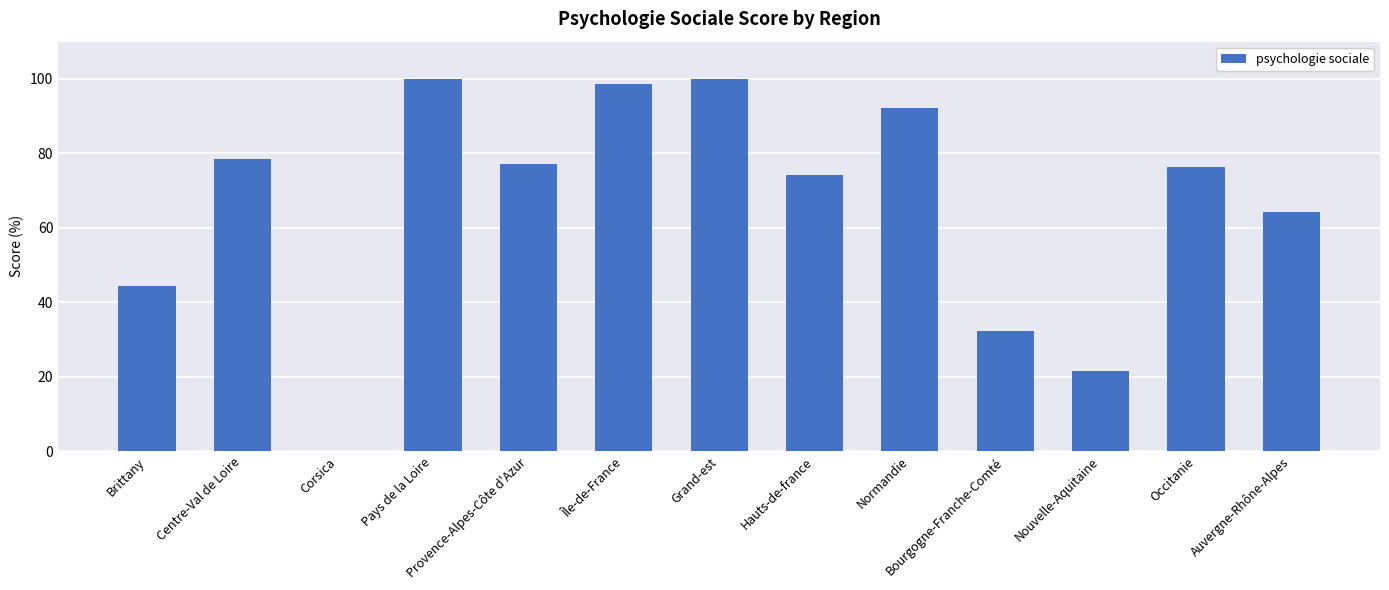

At which label is the value closest to 50?

Brittany